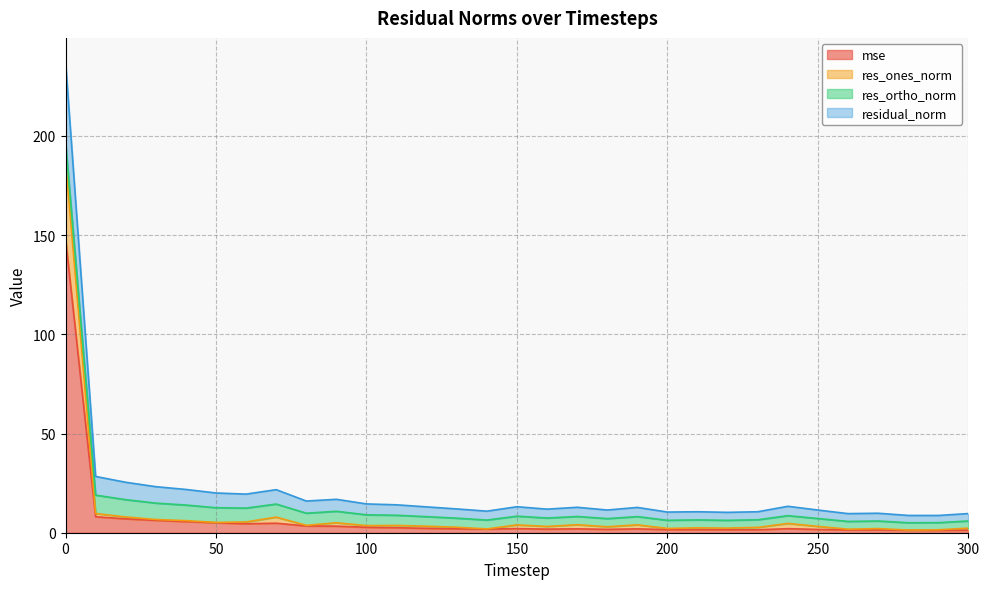

The residual_norm series shows 9.6 at 260. True or false?

True